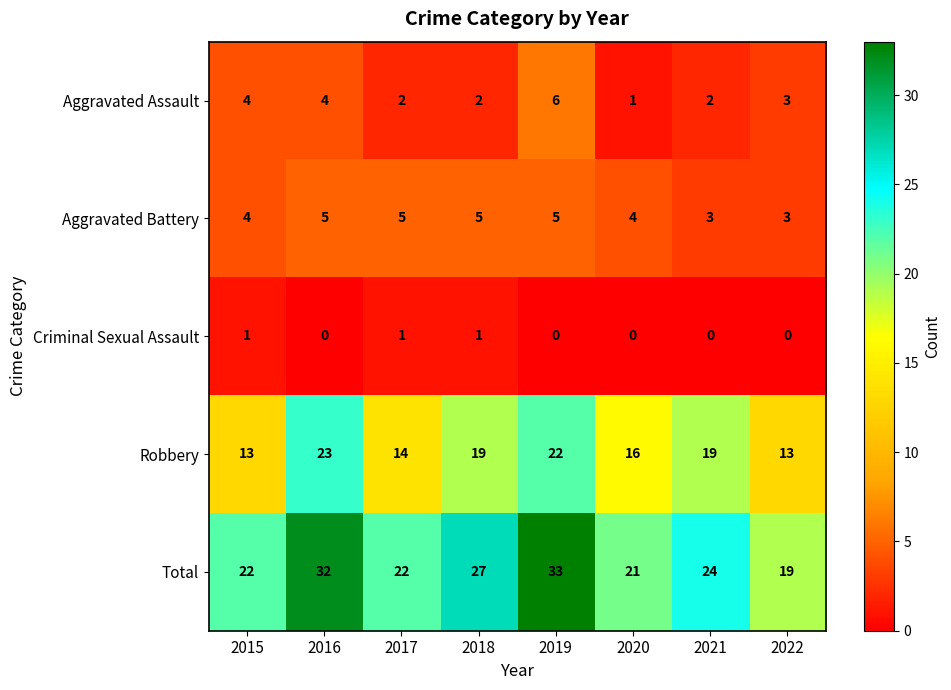

The value of Aggravated Battery at 2020 is 7. True or false?

False